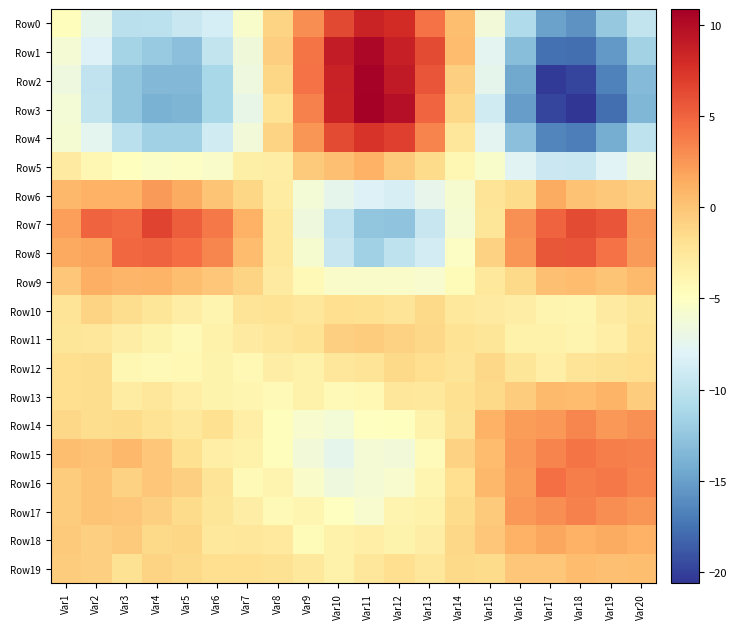

How many categories are shown in the chart?

20